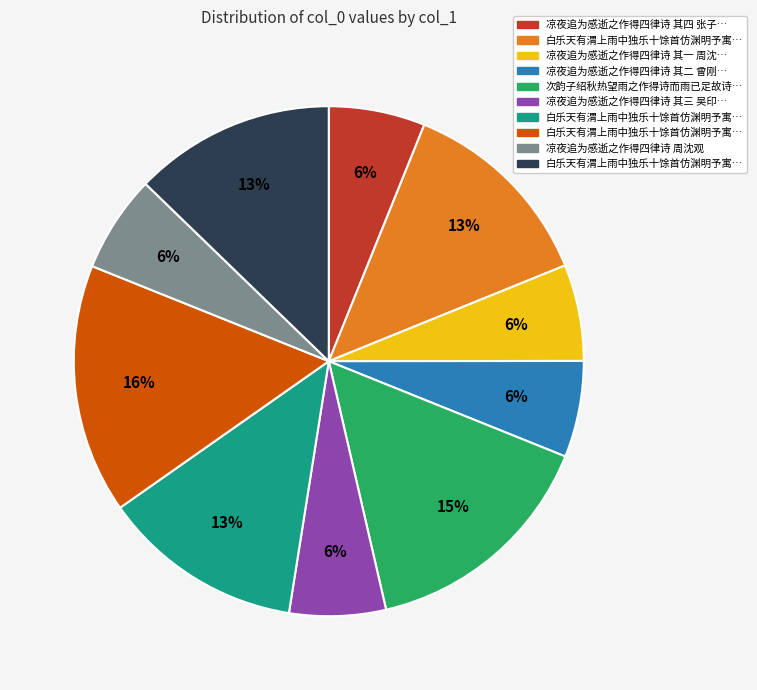

To the nearest percent, what is the difference between the largest and smallest slice percentages?

10%